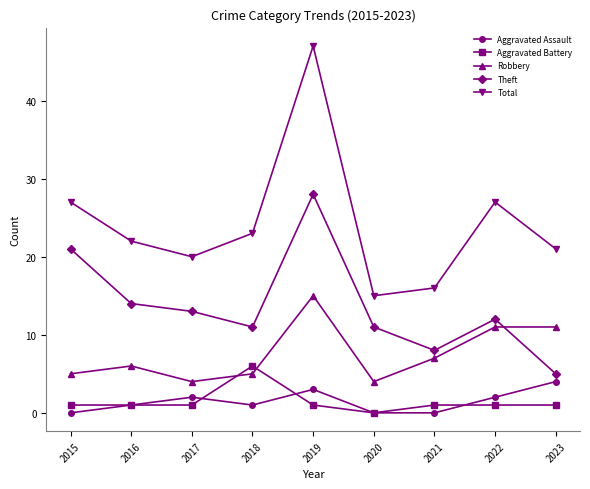

The value of Total at 2020 is 26. True or false?

False